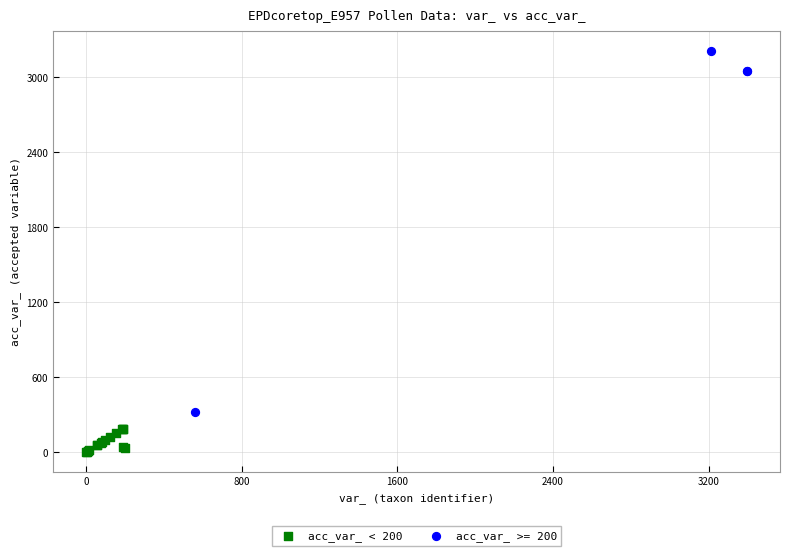

Which series contains the highest Y value?

acc_var_ >= 200